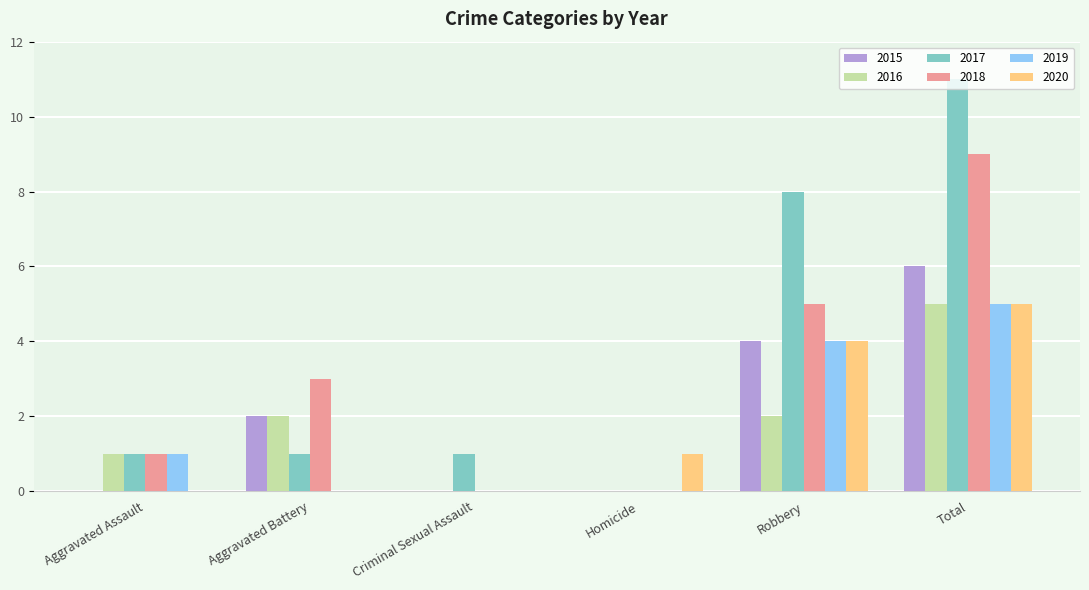

What is the approximate value of 2018 at Robbery?

5